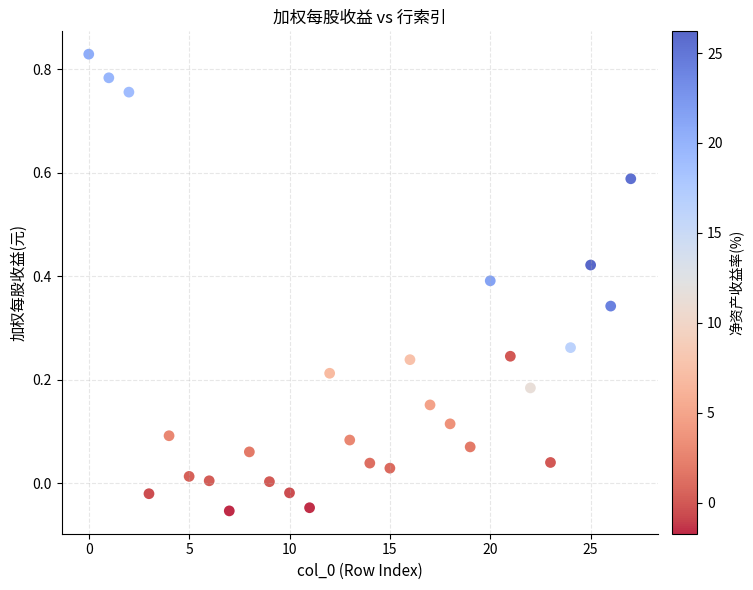

What is the range of Y values (max minus min)?

0.9